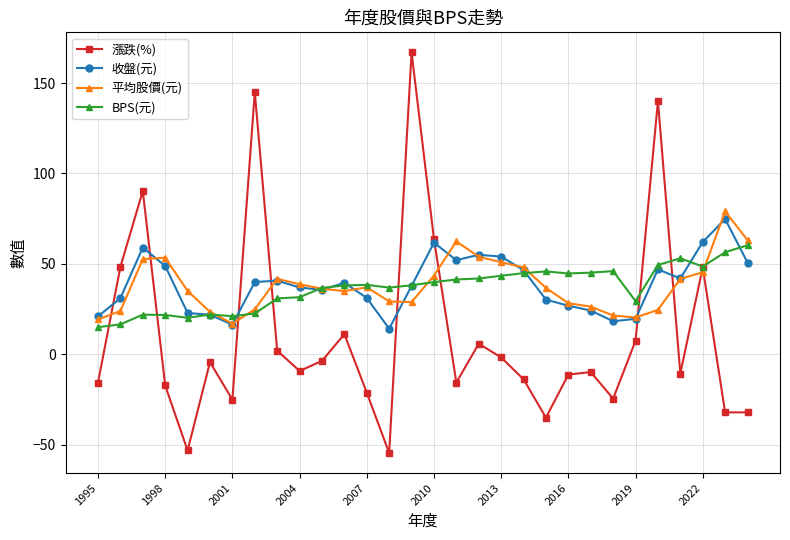

Which series has the widest spread of values?

漲跌(%)